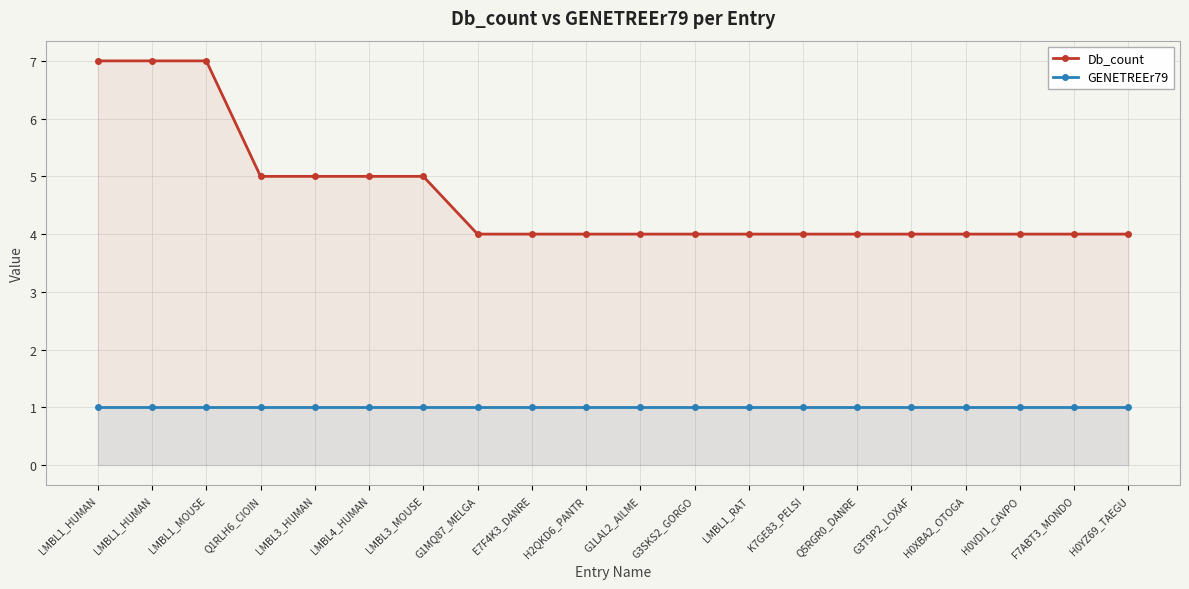

At how many categories does at least one series exceed 6?

3